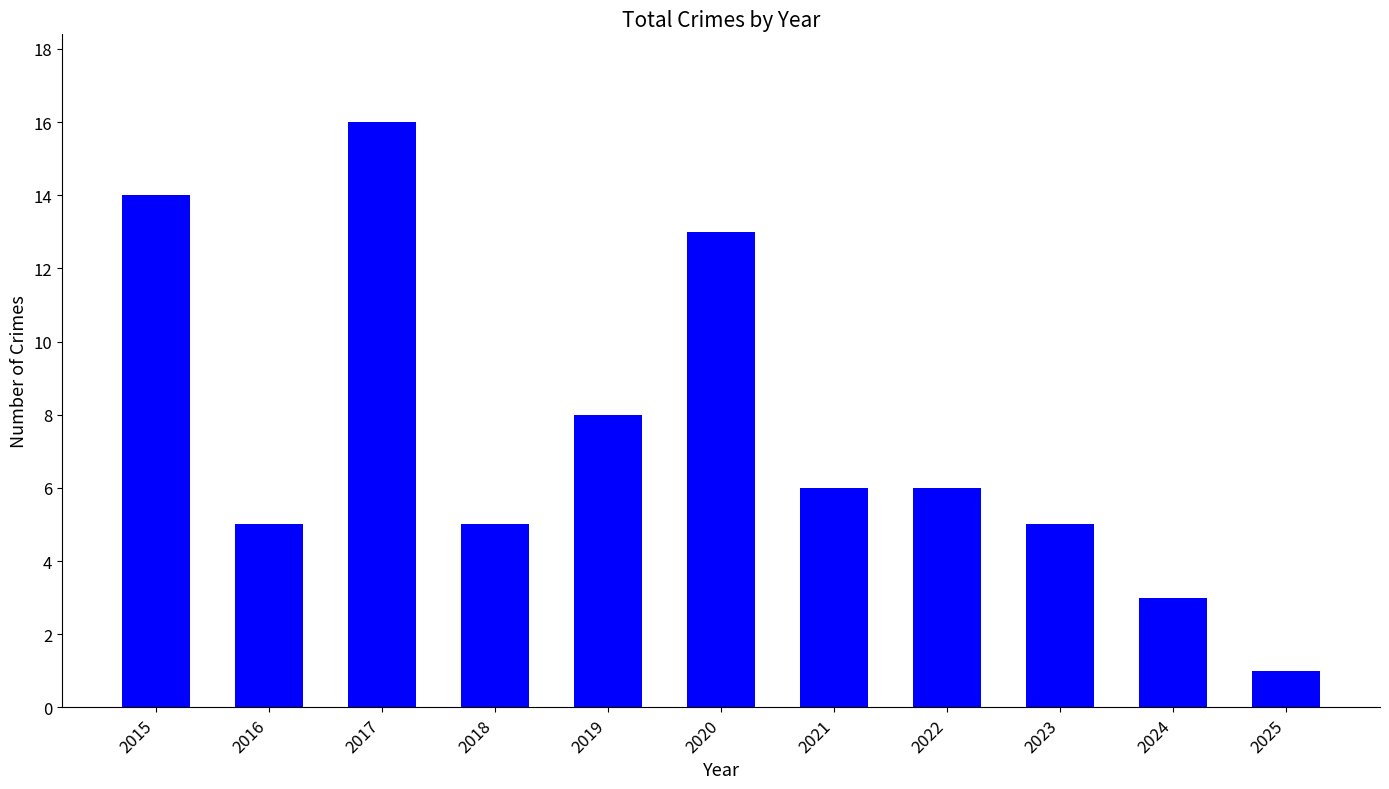

At which label is the value closest to 8?

2019